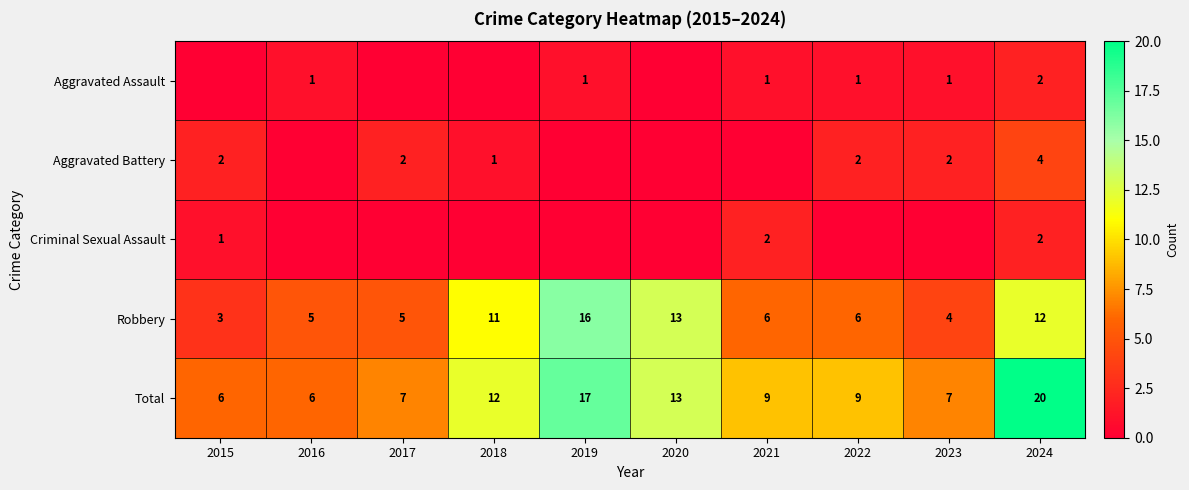

Is it true that Total equals 20 at 2024?

True